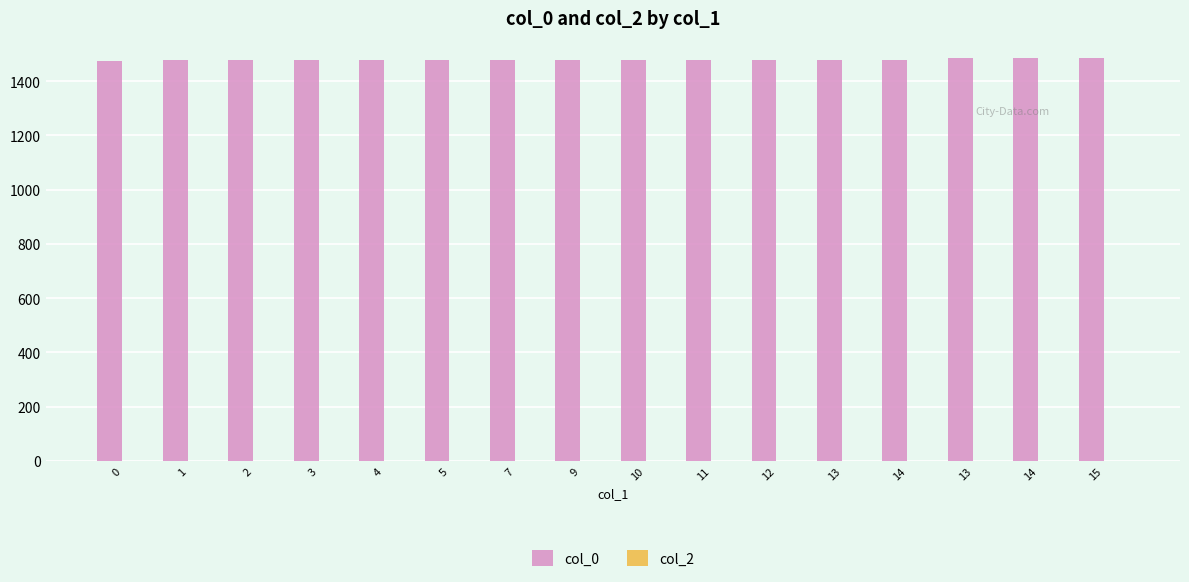

How many bars are there in total?

16